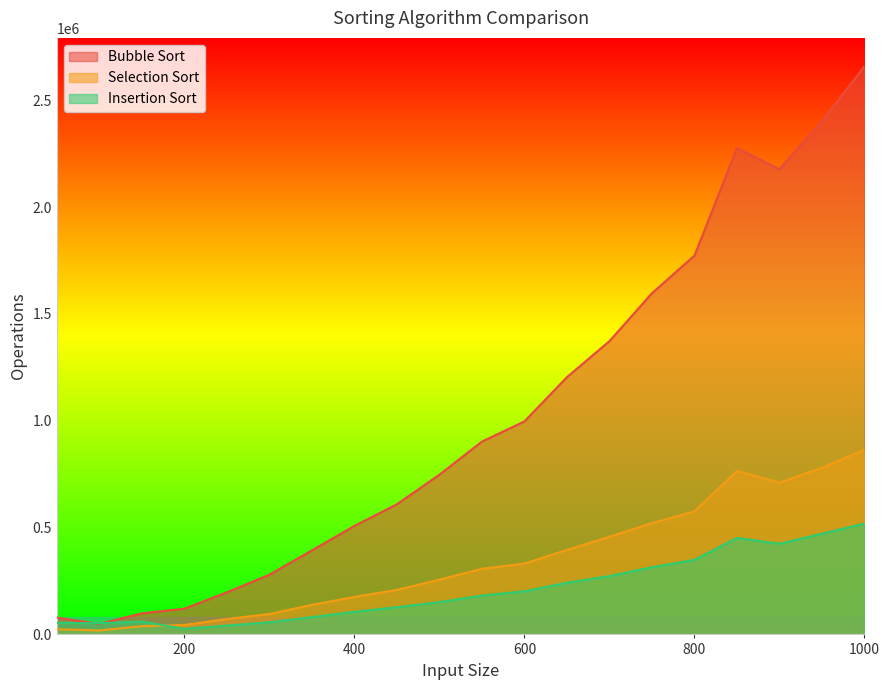

The Selection Sort series shows 72135.7 at 250. True or false?

True